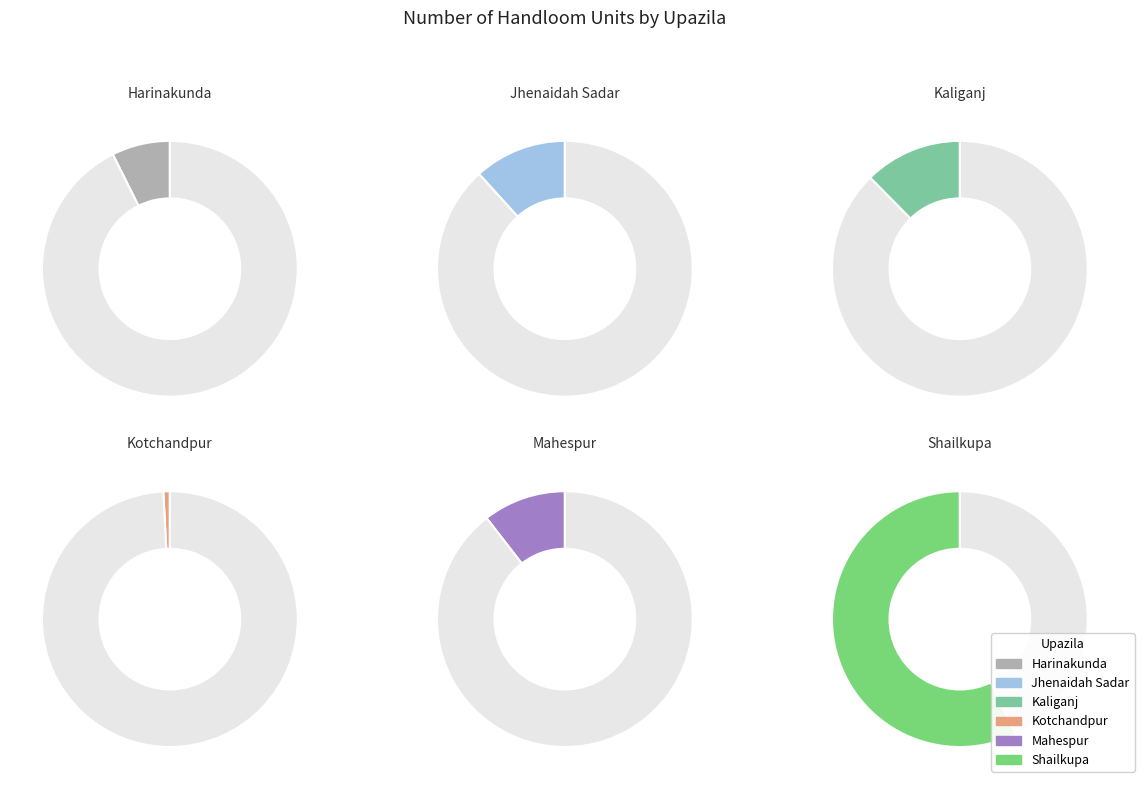

Which slice is the largest?

Shailkupa